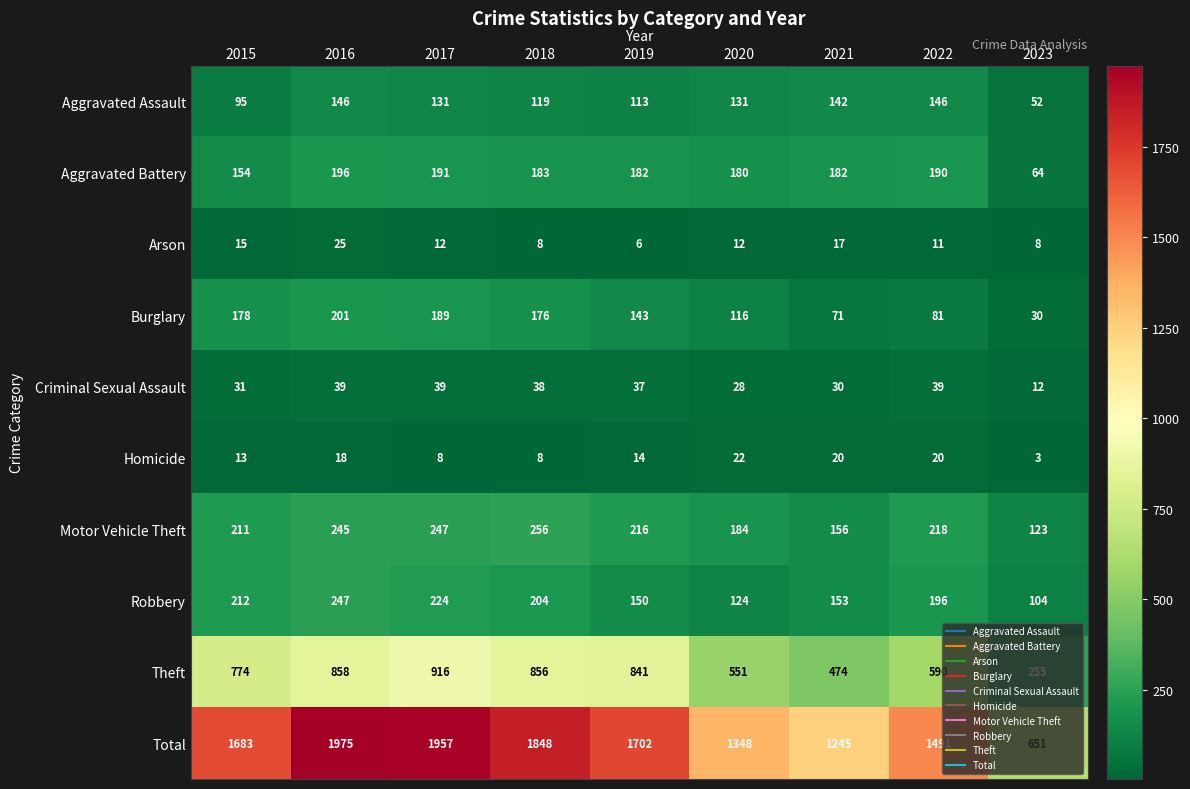

True or false: Total has a value of 974 at 2019.

False